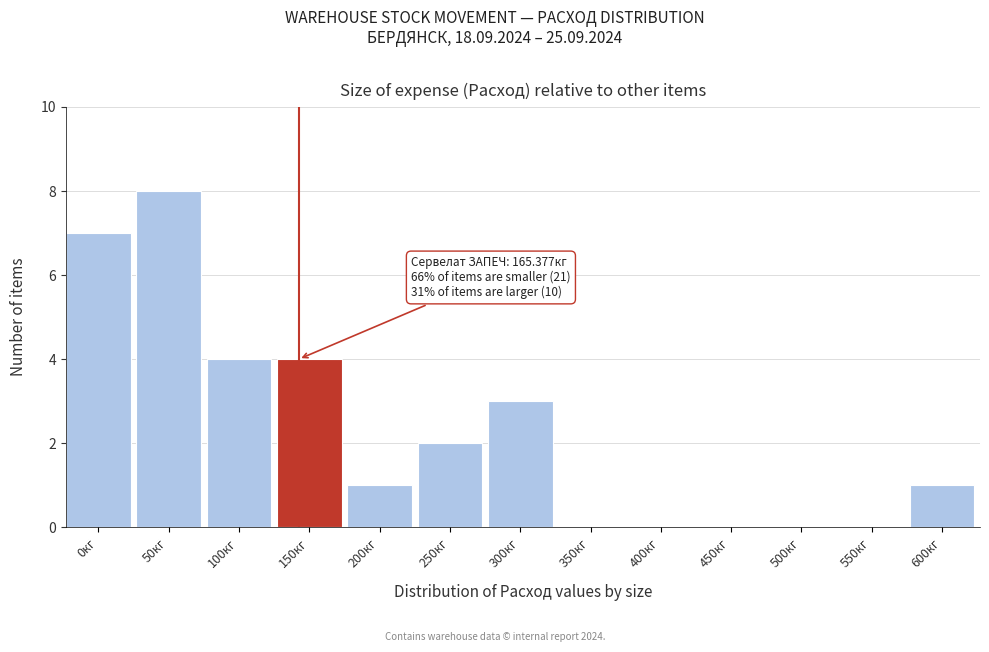

Reading left to right, extract all data points from this chart.

0кг=7	50кг=8	100кг=4	150кг=4	200кг=1	250кг=2	300кг=3	350кг=0	400кг=0	450кг=0	500кг=0	550кг=0	600кг=1